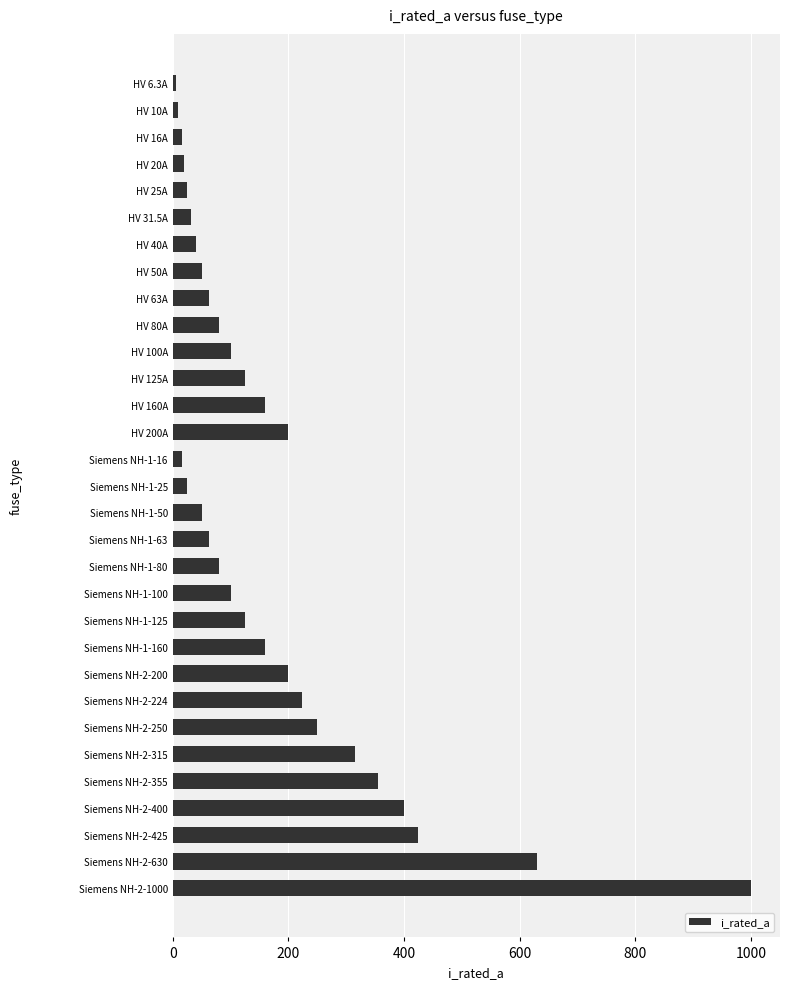

True or false: the data shows 55.1 at Siemens NH-1-125.

False